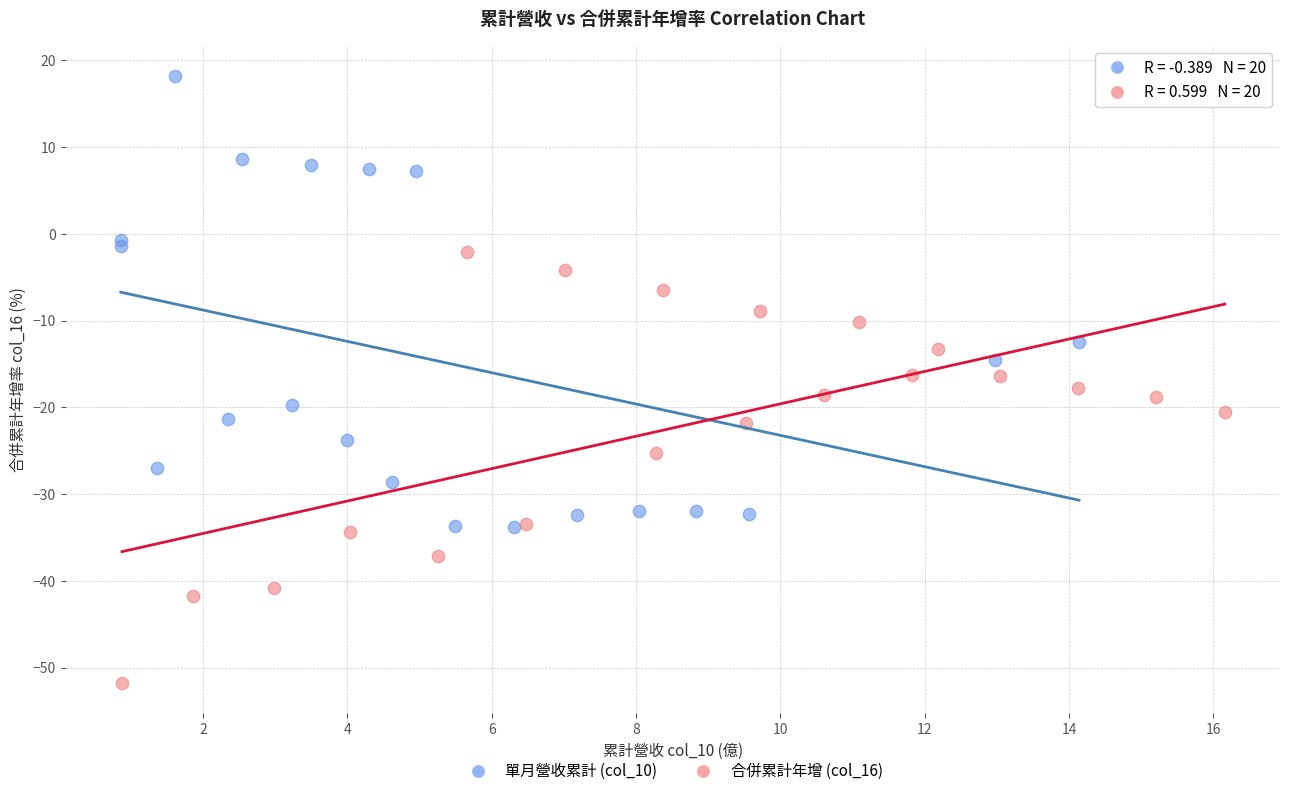

Which series contains the highest Y value?

單月營收累計 (col_10)